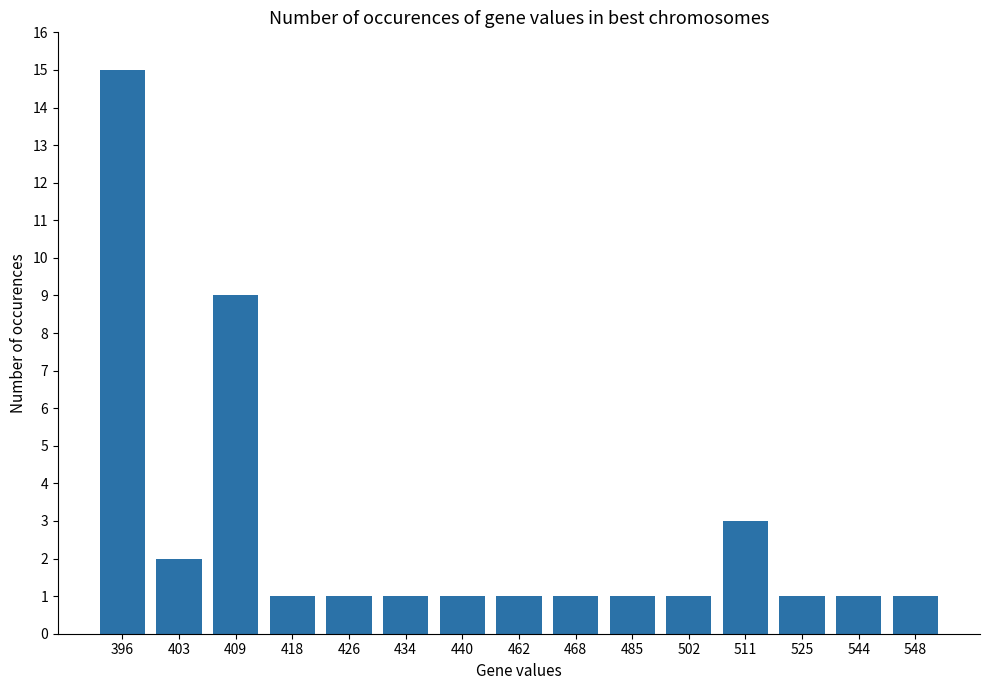

Which has a higher value, 396 or 426?

396